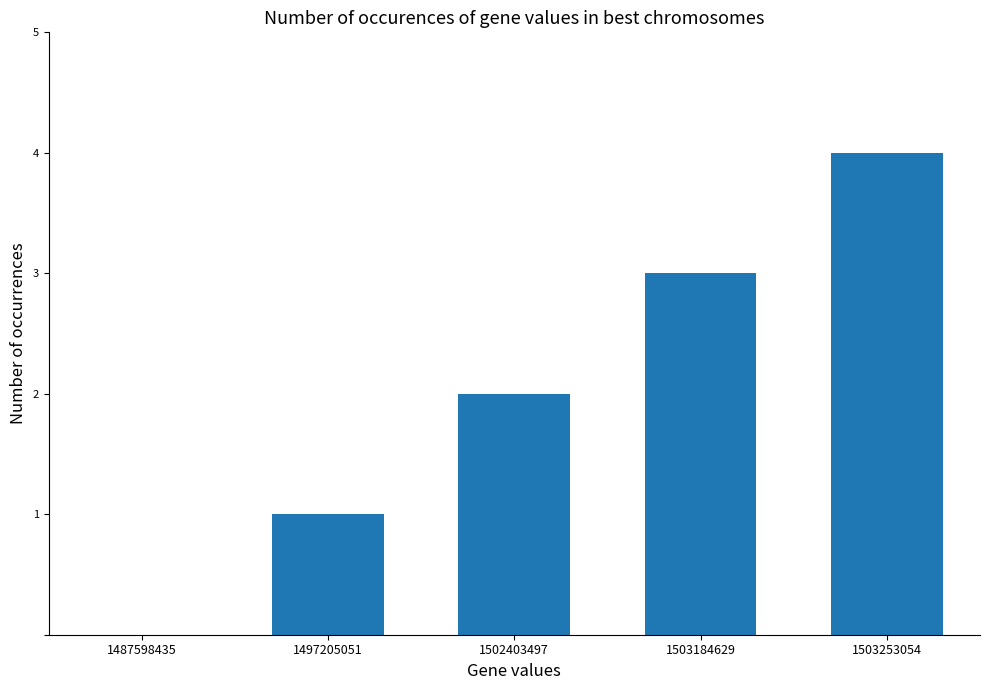

What is the sum of all values?

10